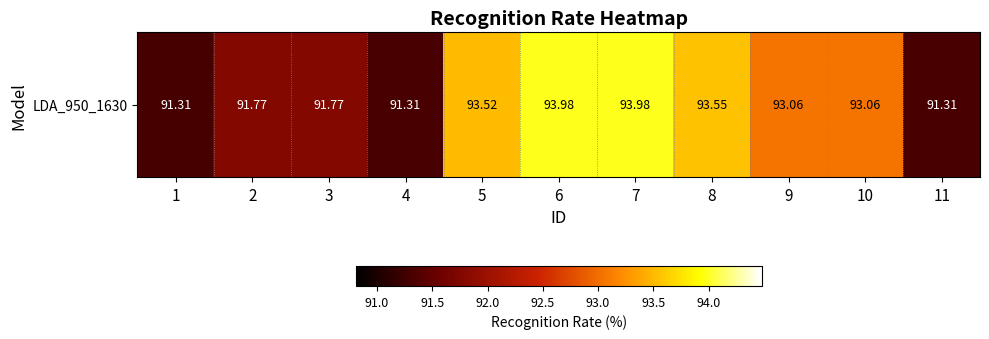

List the labels in order of value, smallest first.

1, 4, 11, 2, 3, 9, 10, 5, 8, 6, 7